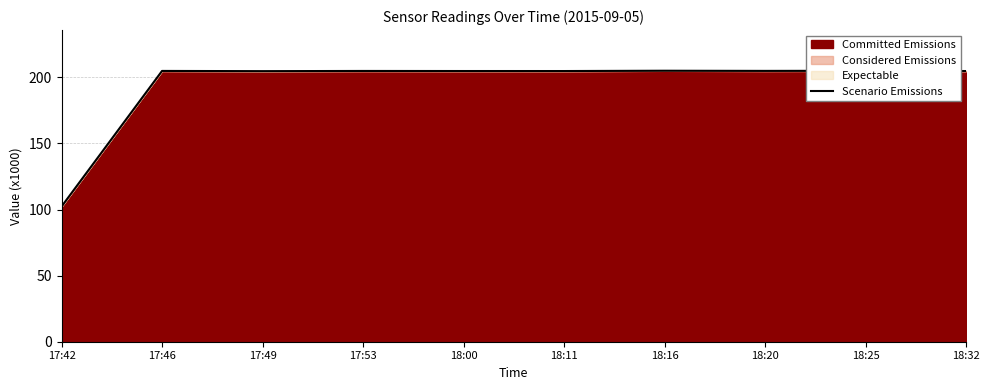

At which category does the data reach its first local peak?

17:46